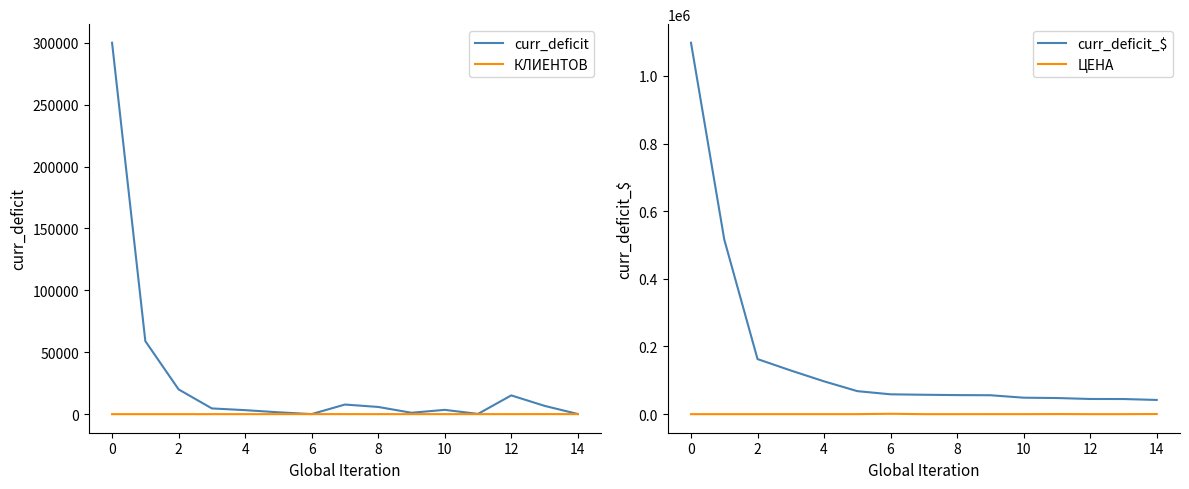

What is the maximum value for curr_deficit?

300000.0